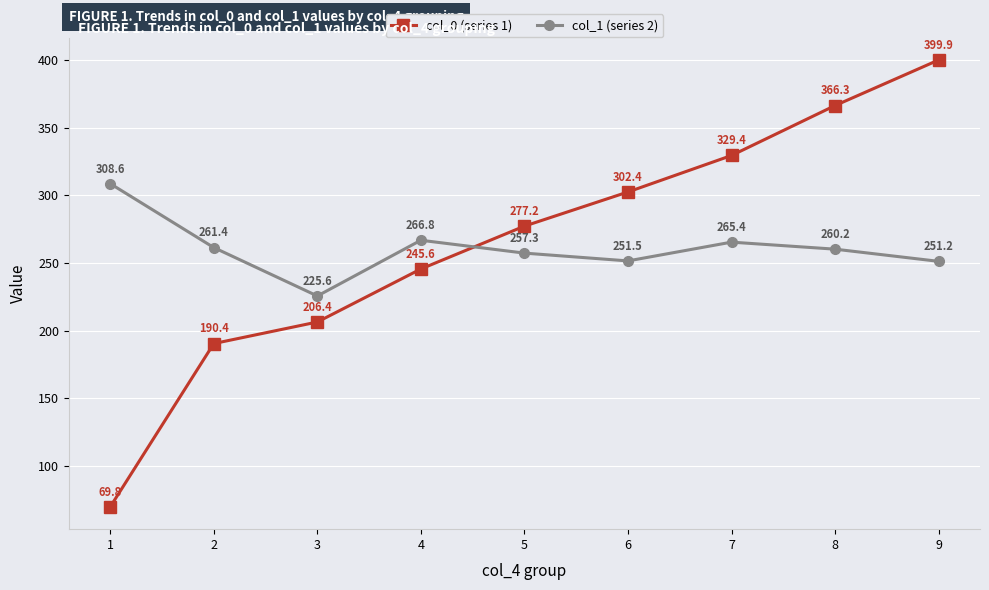

Reading left to right, what are all the values shown in this chart?

col_0 (series 1): 1=69.8	2=190.4	3=206.4	4=245.6	5=277.2	6=302.4	7=329.4	8=366.3	9=399.9
col_1 (series 2): 1=308.6	2=261.4	3=225.6	4=266.8	5=257.3	6=251.5	7=265.4	8=260.2	9=251.2